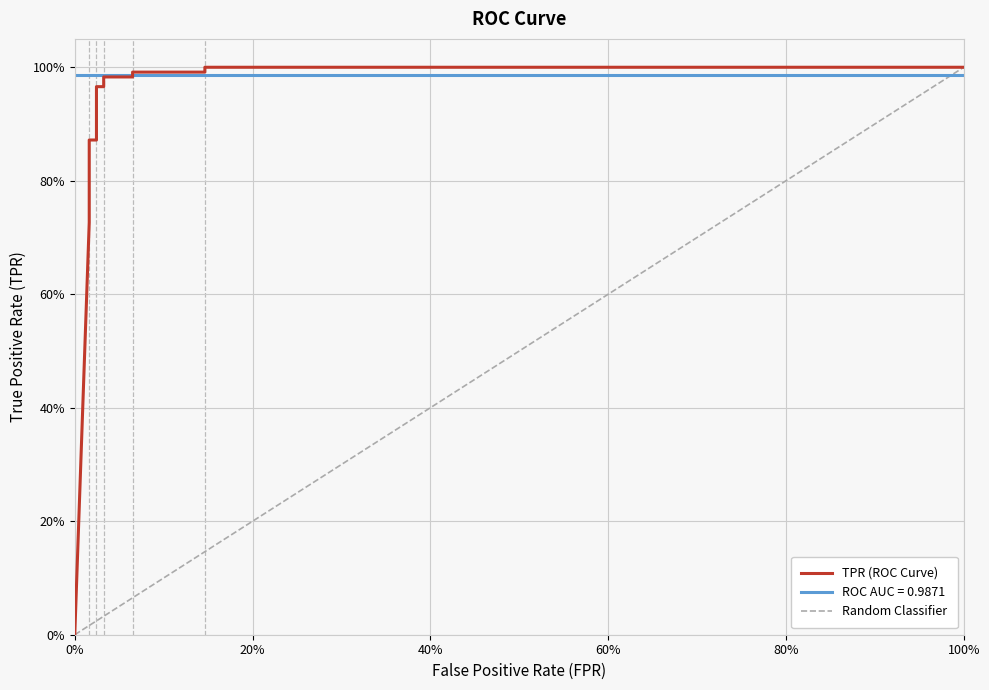

What is the change in value from 0 to 0.06504065040650407?

+1.0